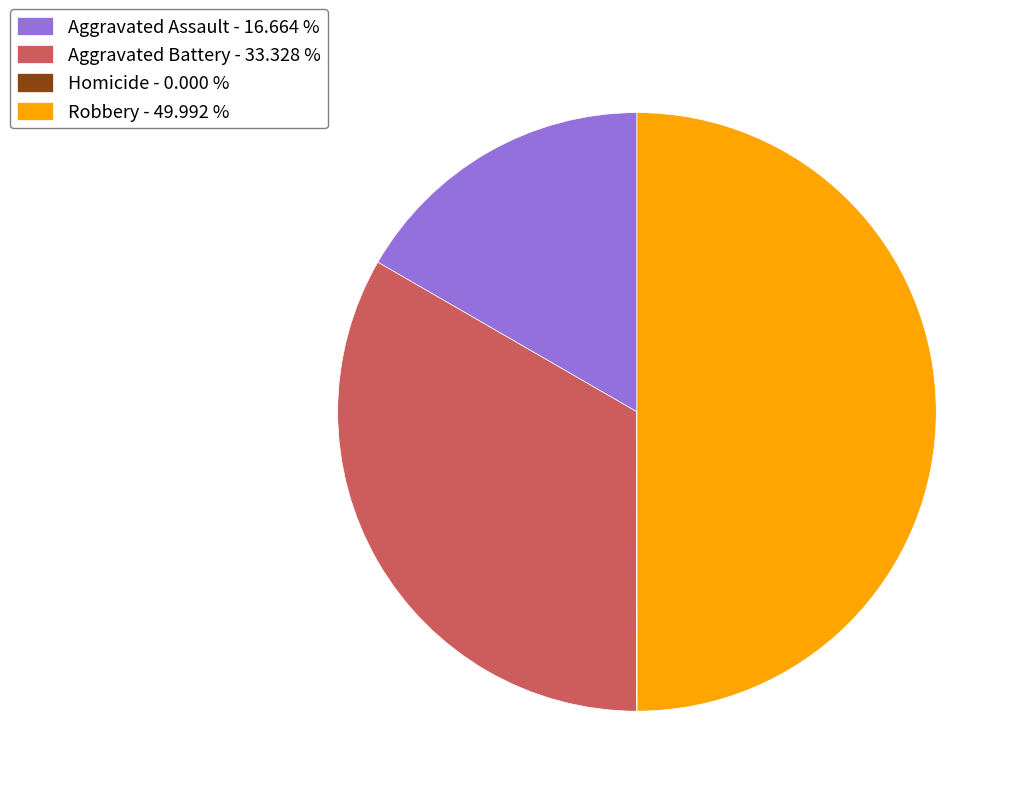

Is Aggravated Assault - 16.664 % the majority of the pie?

No